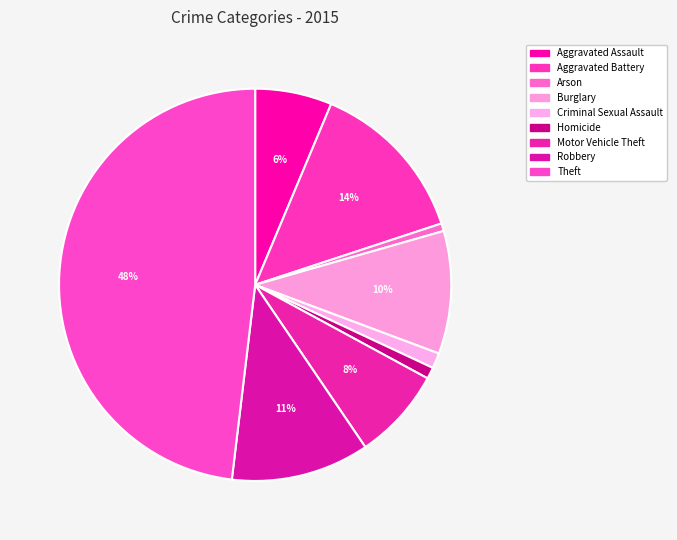

How many slices are in this pie chart?

9